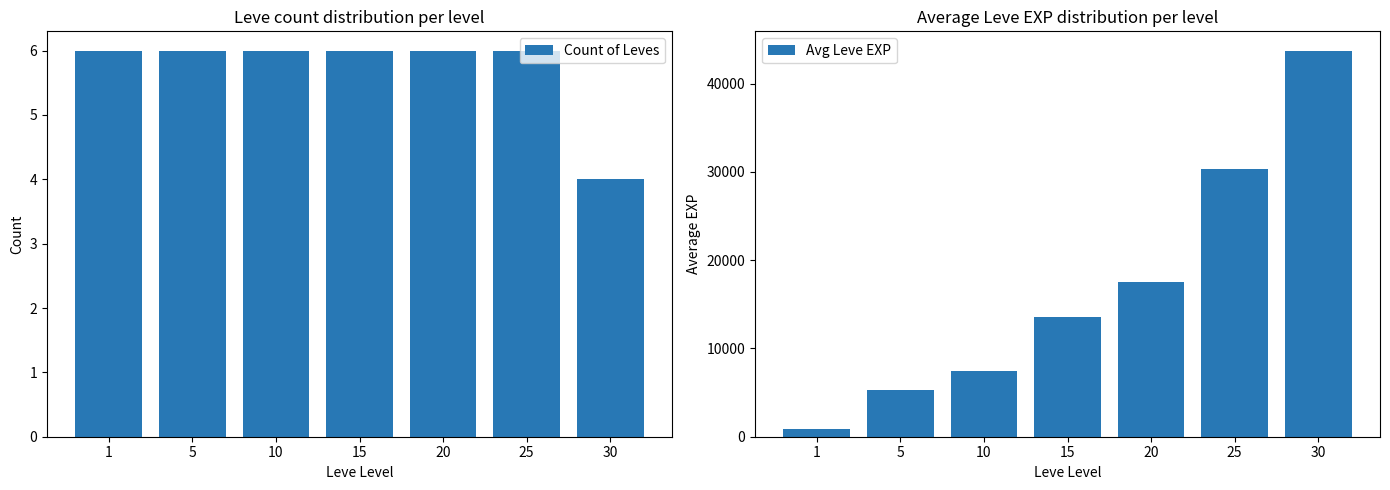

What is the minimum value for Count of Leves?

4